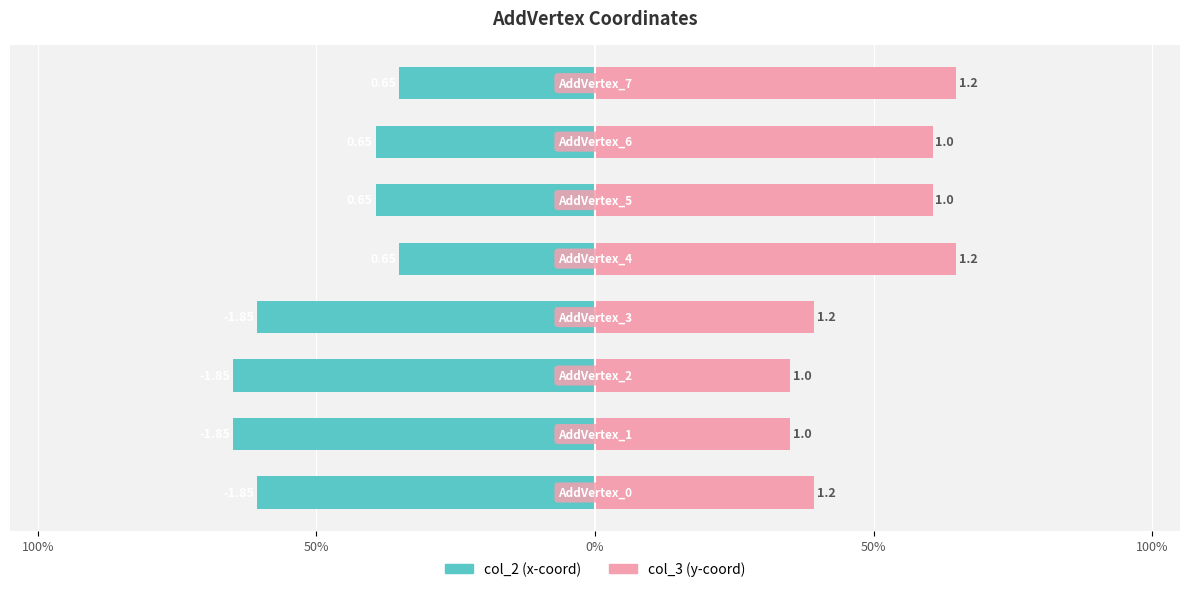

What is the greatest value displayed?

64.9